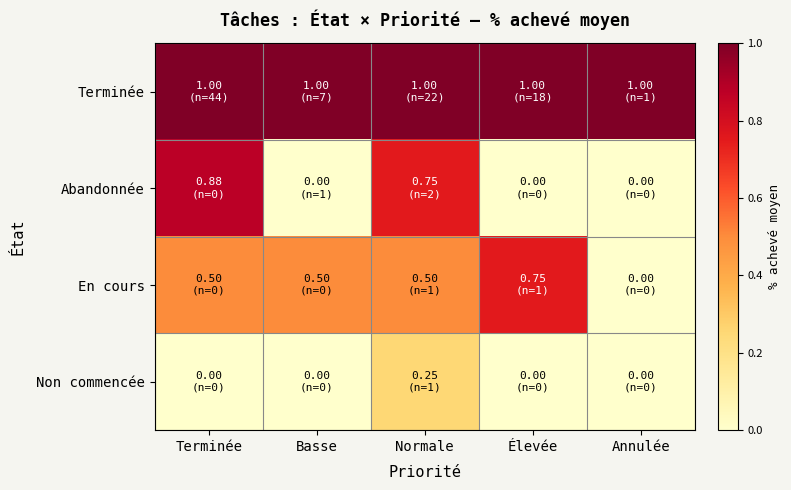

Count the number of categories in the chart.

5